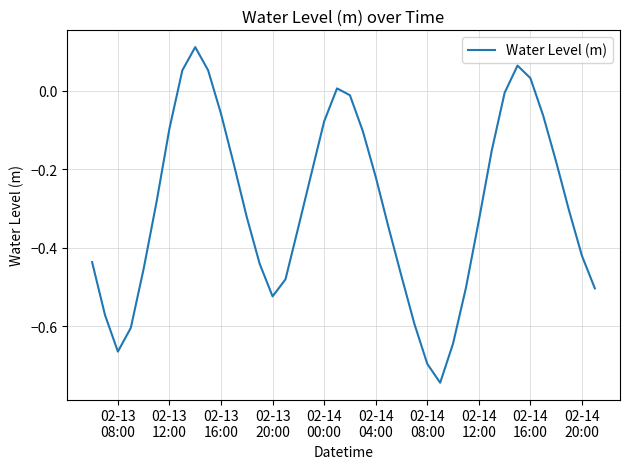

What is the difference between the maximum and minimum values?

0.9